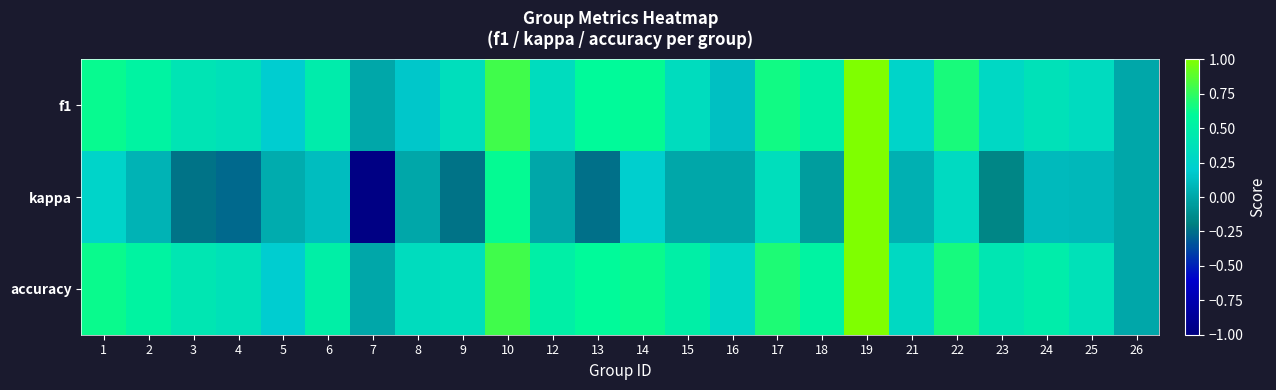

What is the spread (max minus min) of values at 22?

0.4